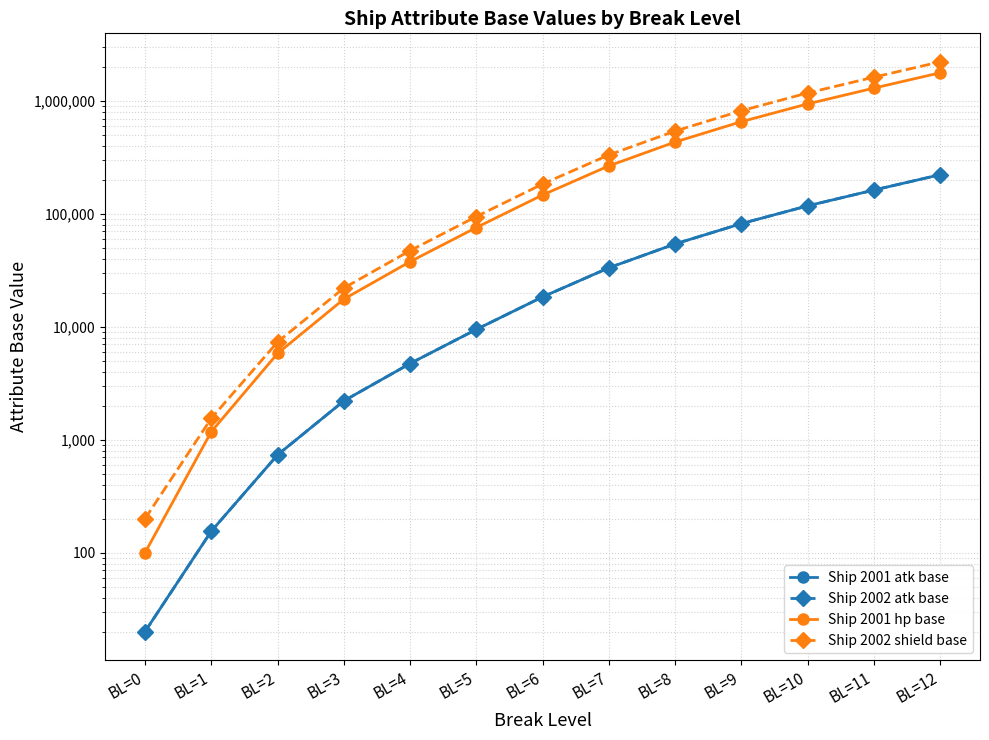

What is the value of the Ship 2002 atk base point at the 1st from the left?

20